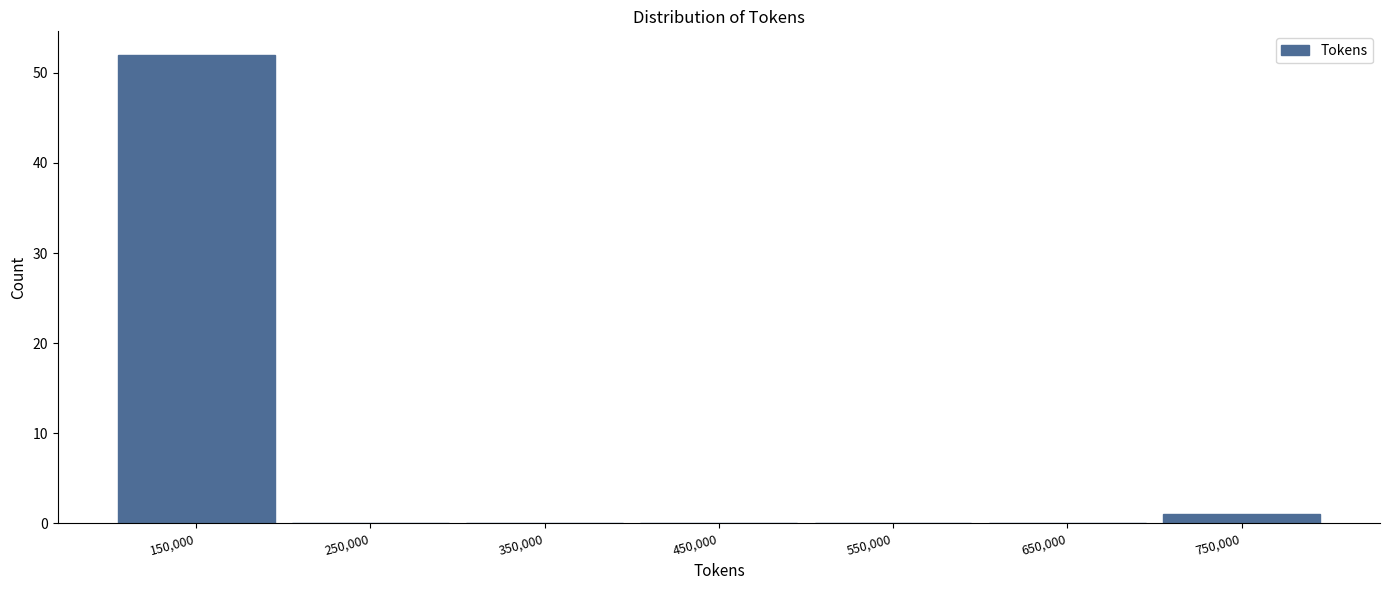

Reading left to right, list every bar in this chart as the range it spans on the x-axis followed by its height. The values are not printed on the chart, so give them approximately, as read against the axis.

100000 to 200000: 52
200000 to 300000: 0
300000 to 400000: 0
400000 to 500000: 0
500000 to 600000: 0
600000 to 700000: 0
700000 to 800000: 1